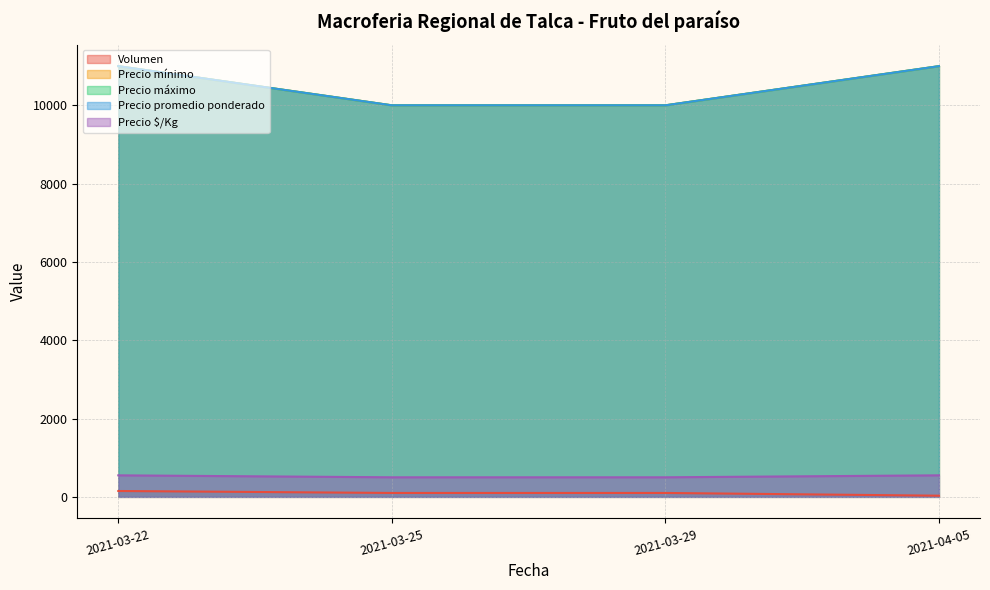

What is the difference between the highest and lowest values at 2021-03-29?

9900